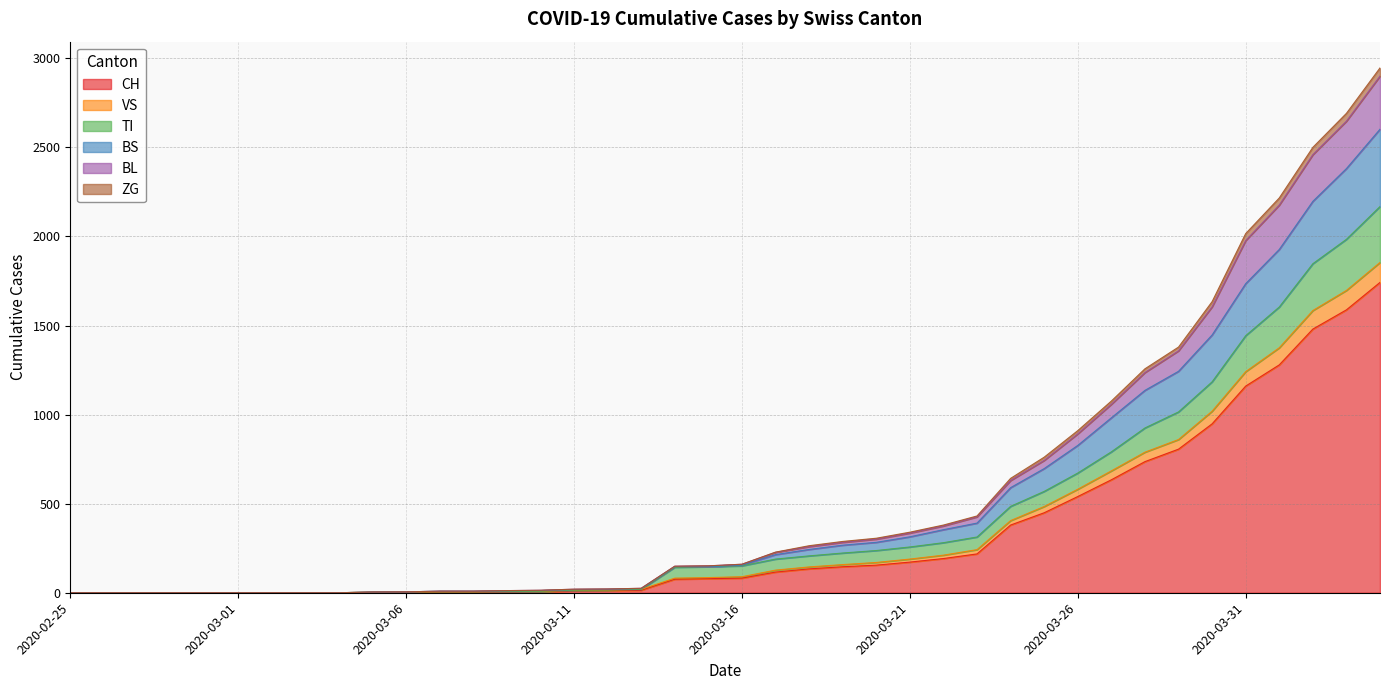

How many categories are shown in the chart?

40